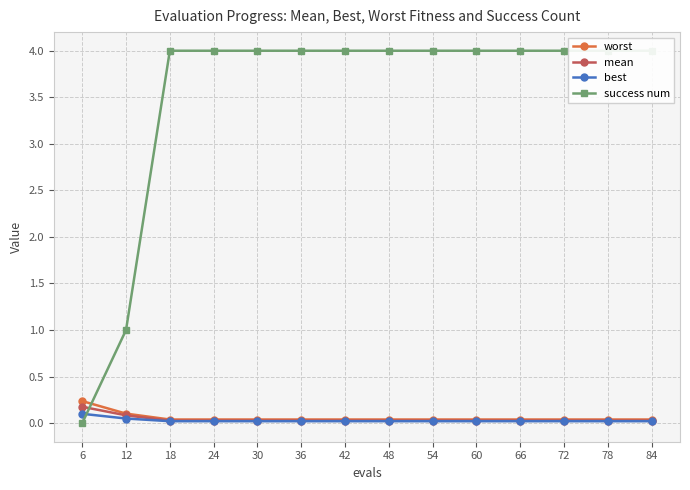

At which category is the sum across all series the highest?

18